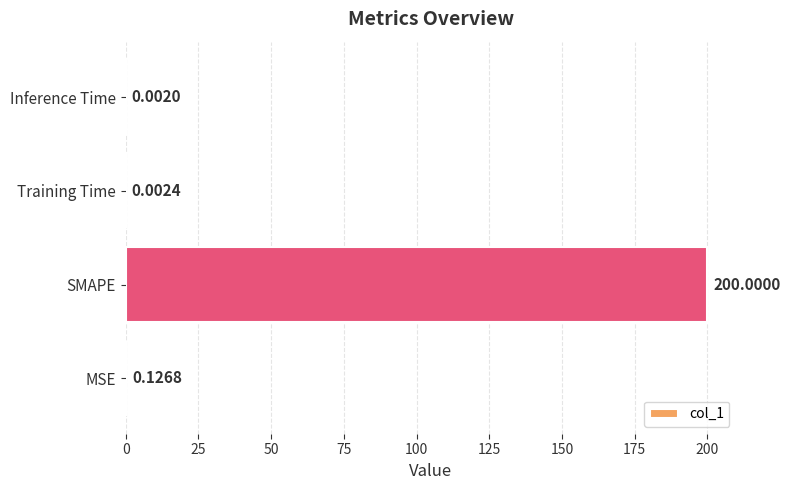

What is the maximum value shown in the chart?

200.0